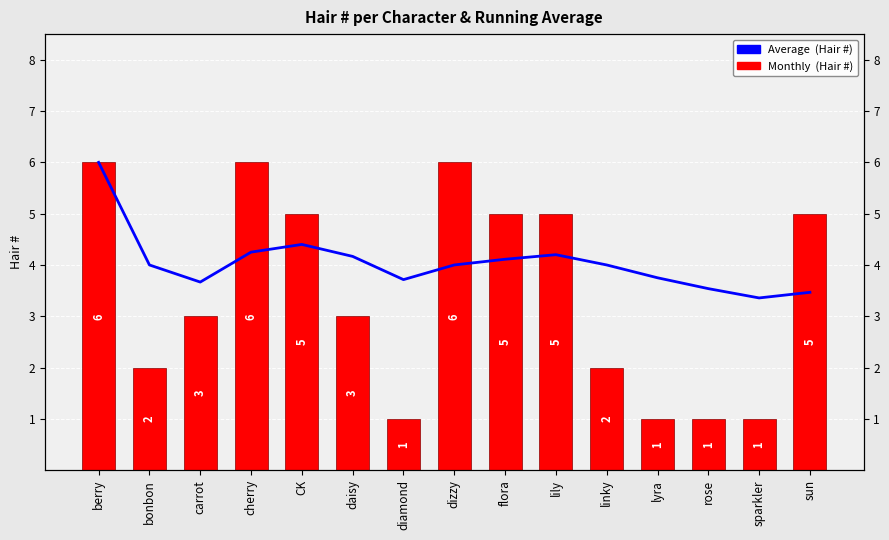

Which category has the highest value across all series?

berry